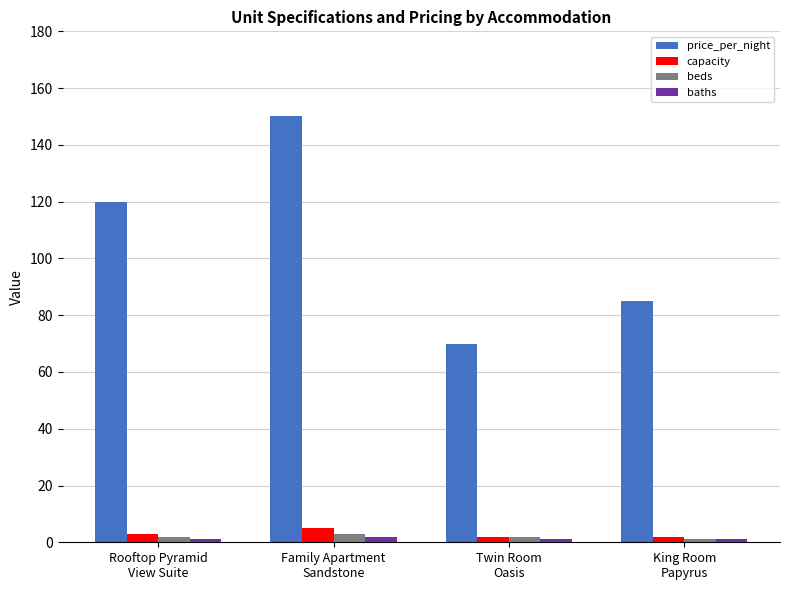

What is the difference between the highest and lowest values at Family Apartment
Sandstone?

148